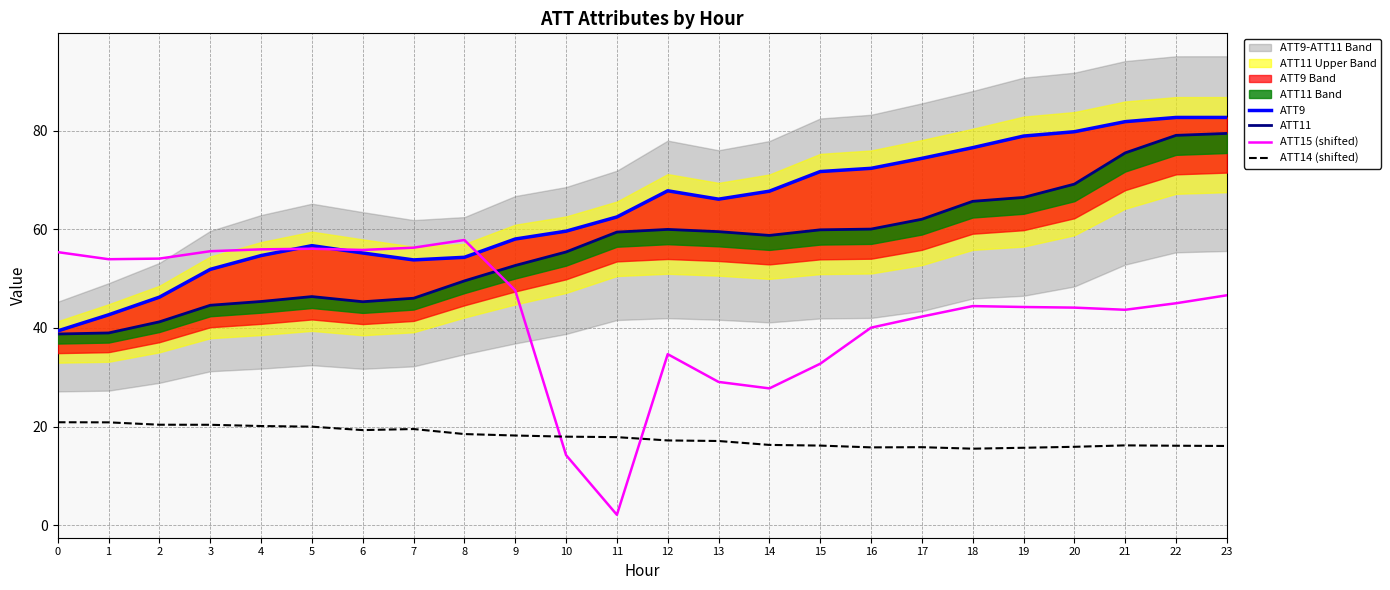

How many data points in ATT15 (shifted) are less than 45?

12